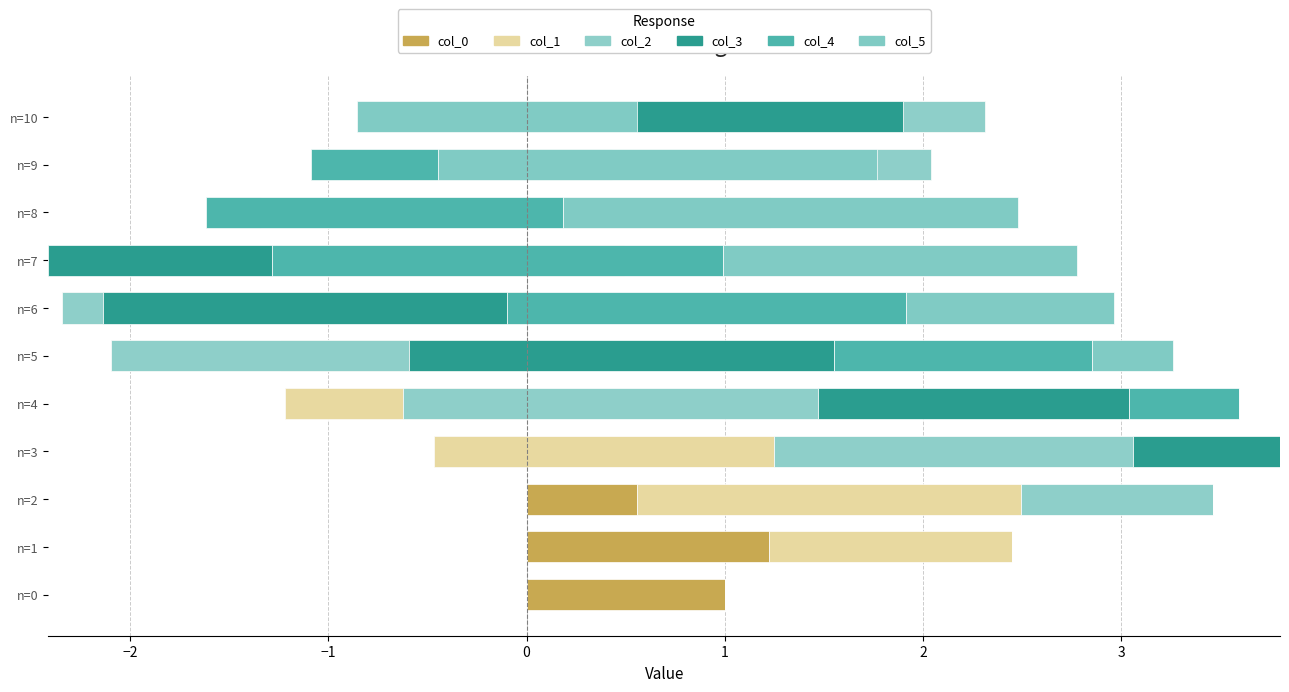

At how many categories does at least one series exceed 0?

11